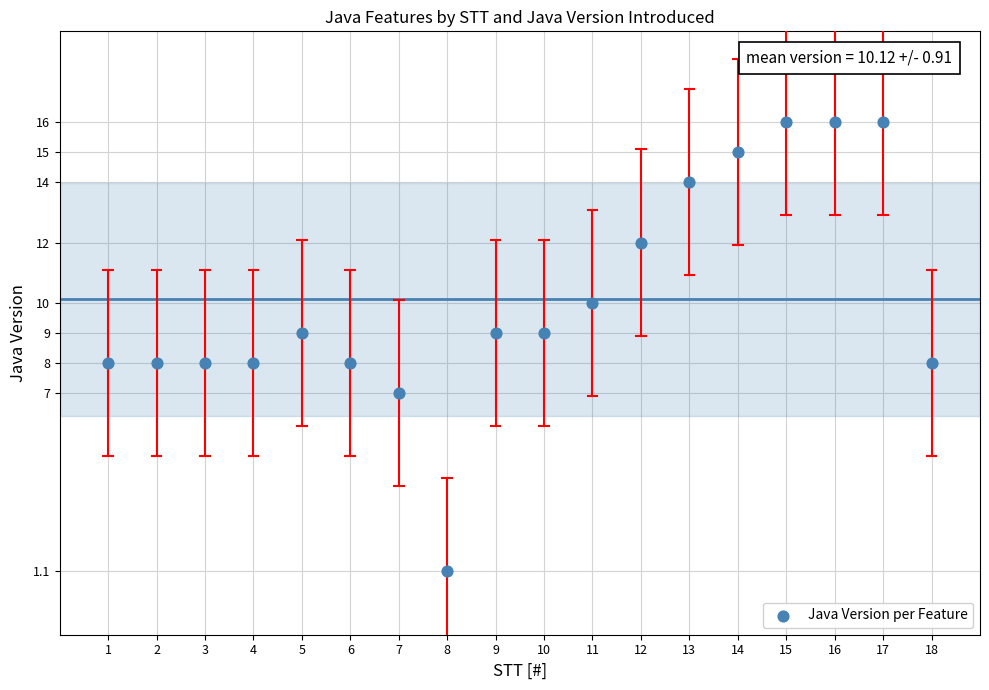

What is the range of X values (max minus min)?

17.0